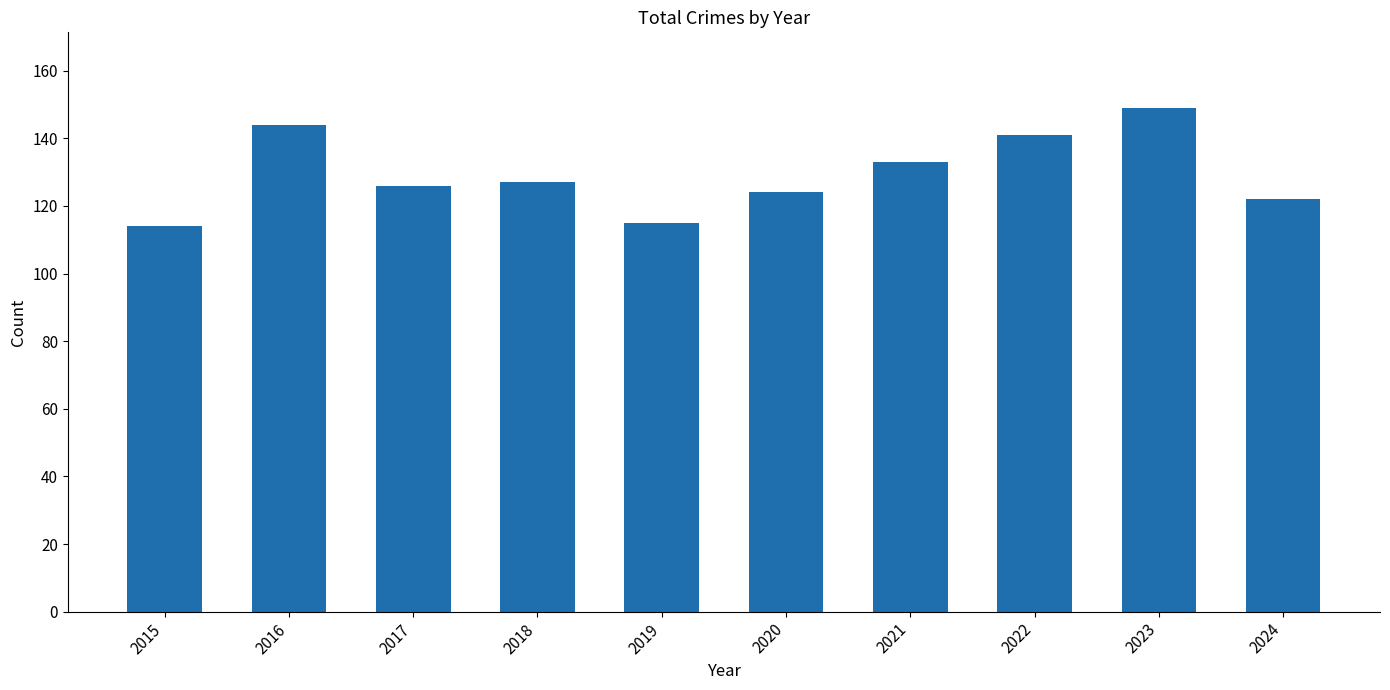

What is the greatest value displayed?

149